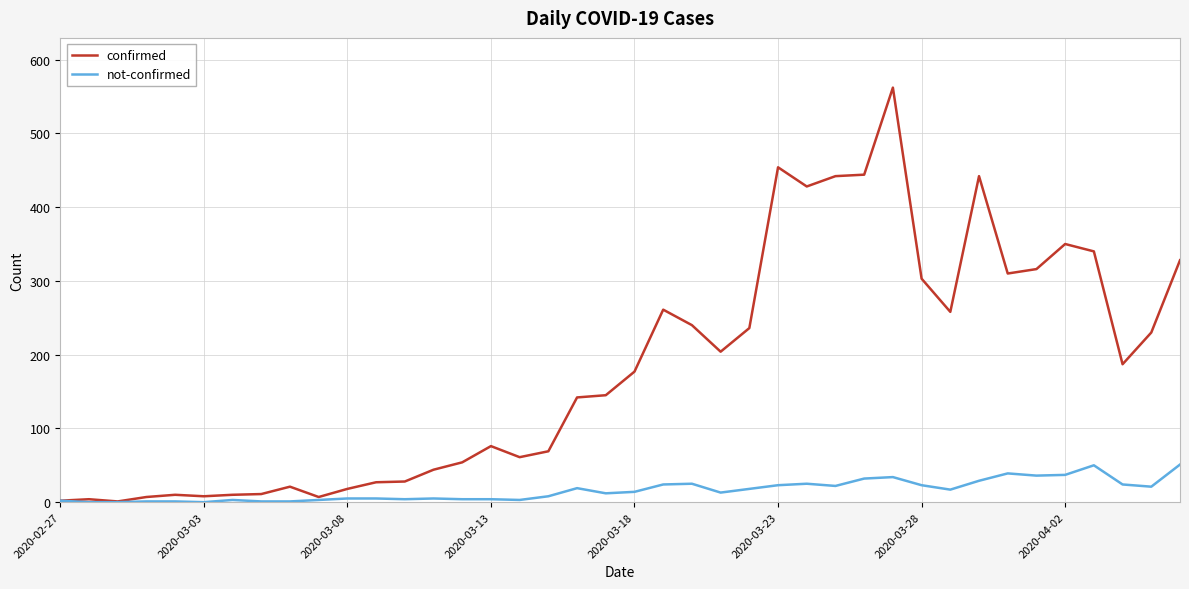

Which series has the largest range (max minus min)?

confirmed